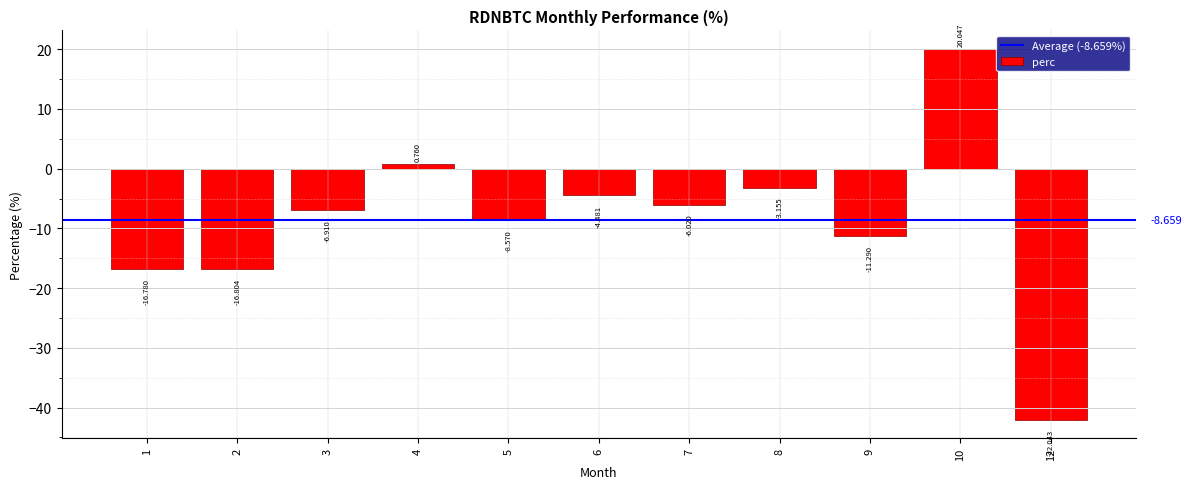

What is the difference between the values at 1 and 7?

10.8